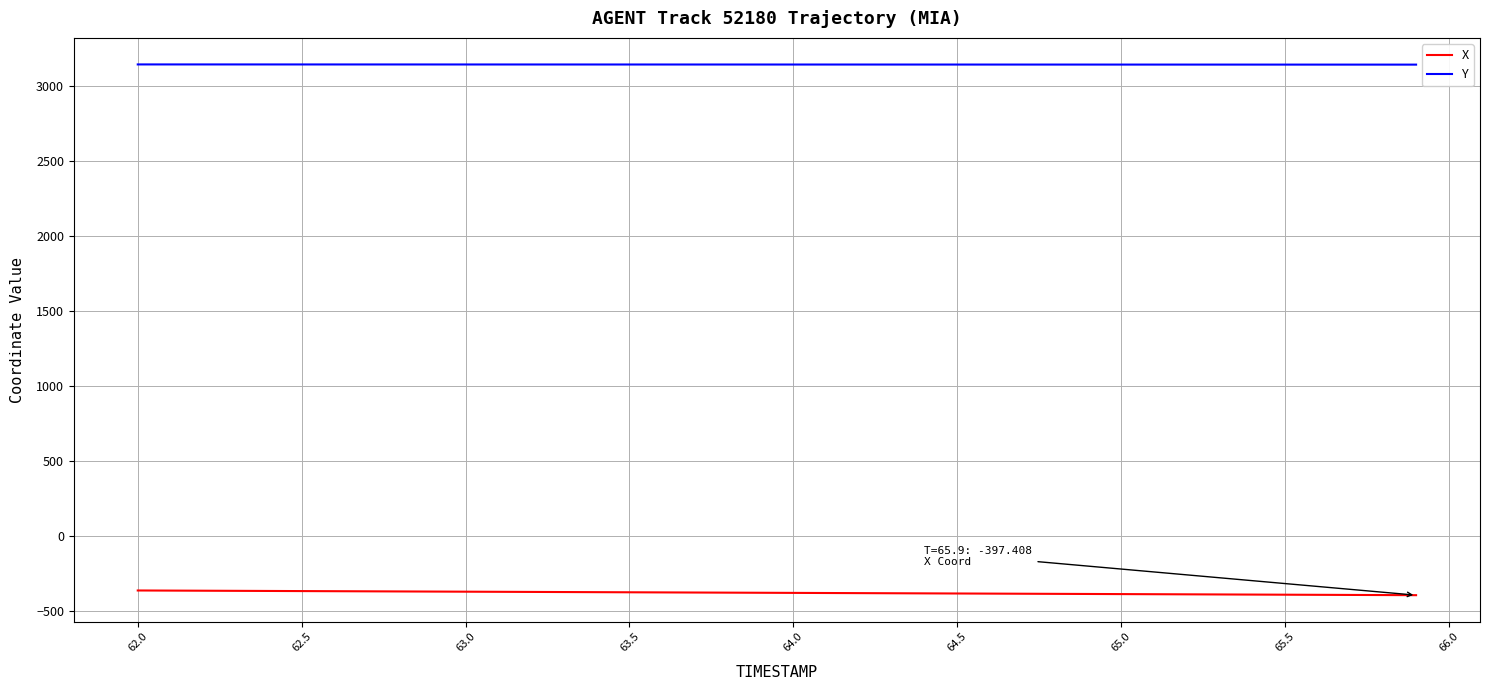

List the series in order of their overall mean, lowest first.

X, Y